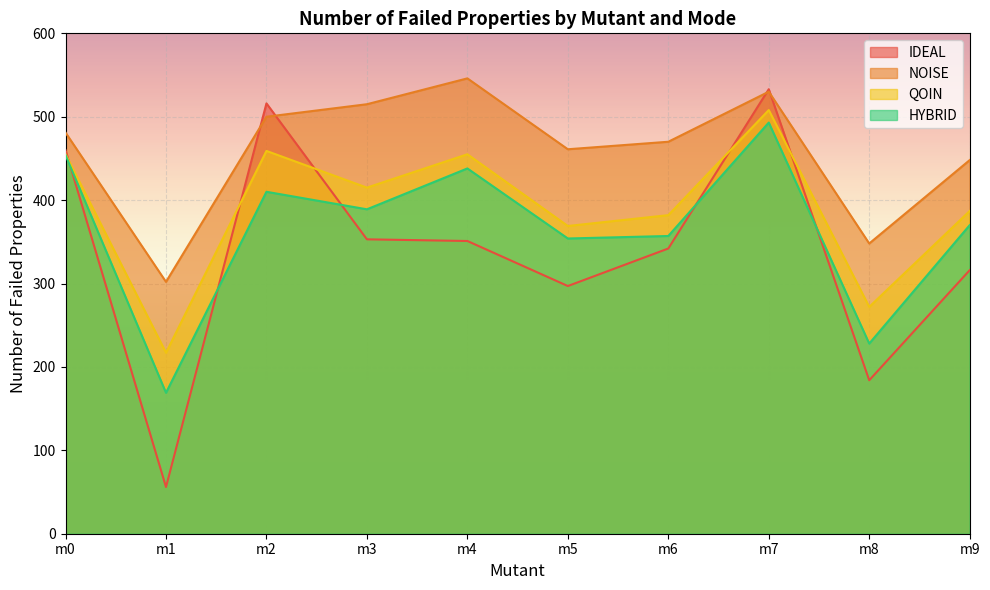

Reading right to left, transcribe all the data shown in this chart.

IDEAL: m9=316	m8=184	m7=533	m6=342	m5=297	m4=351	m3=353	m2=516	m1=56	m0=460
NOISE: m9=448	m8=348	m7=530	m6=470	m5=461	m4=546	m3=515	m2=500	m1=302	m0=481
QOIN: m9=387	m8=272	m7=508	m6=382	m5=369	m4=455	m3=415	m2=459	m1=217	m0=455
HYBRID: m9=370	m8=228	m7=493	m6=357	m5=354	m4=438	m3=389	m2=410	m1=169	m0=454